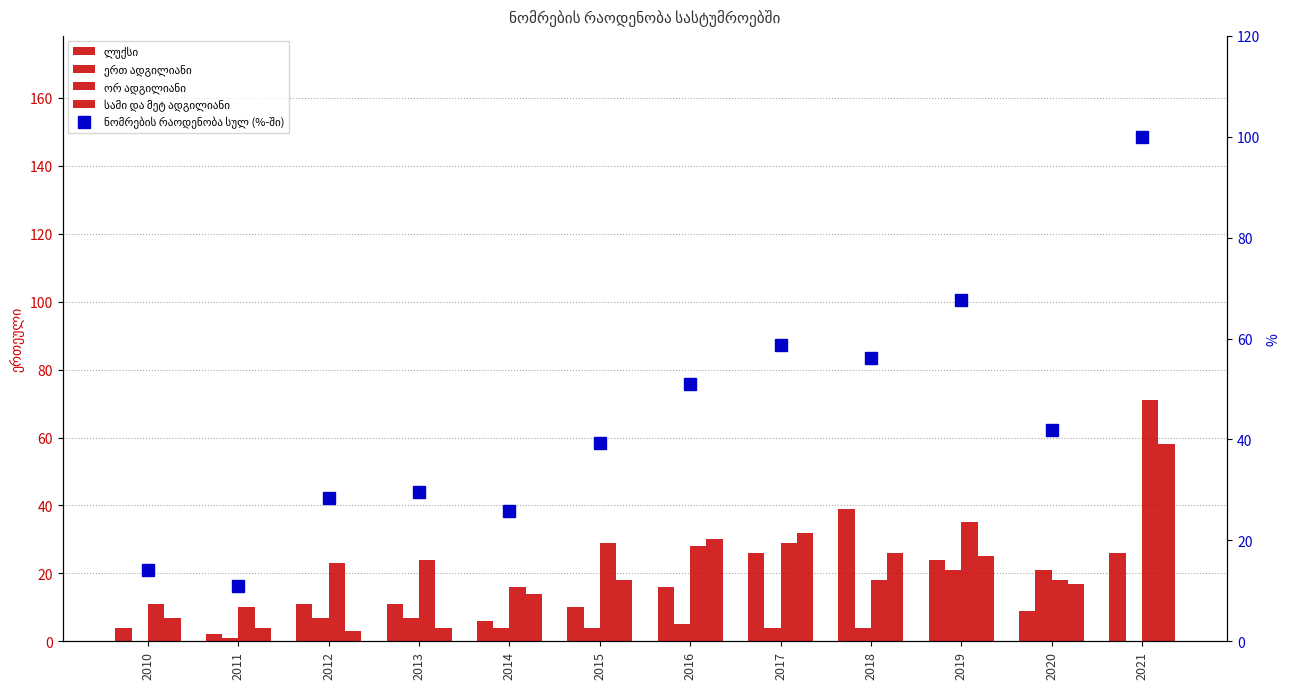

Is it true that ორ ადგილიანი equals 50.1 at 2017?

False